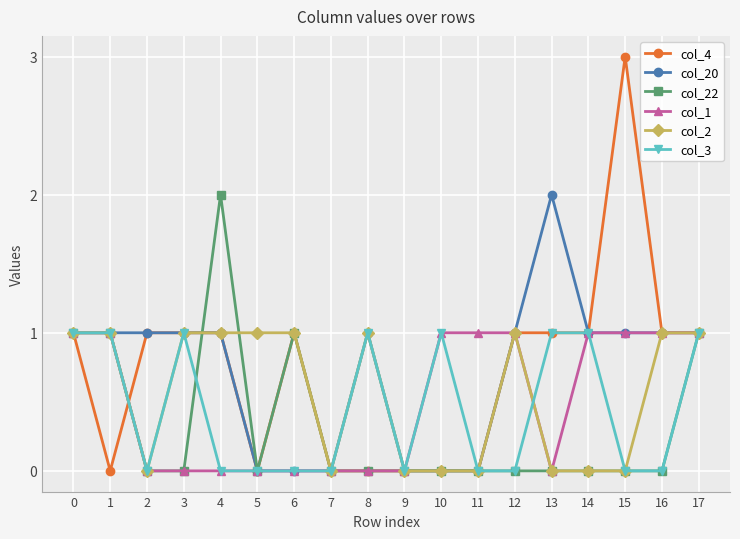

The col_22 series shows -1 at 15. True or false?

False